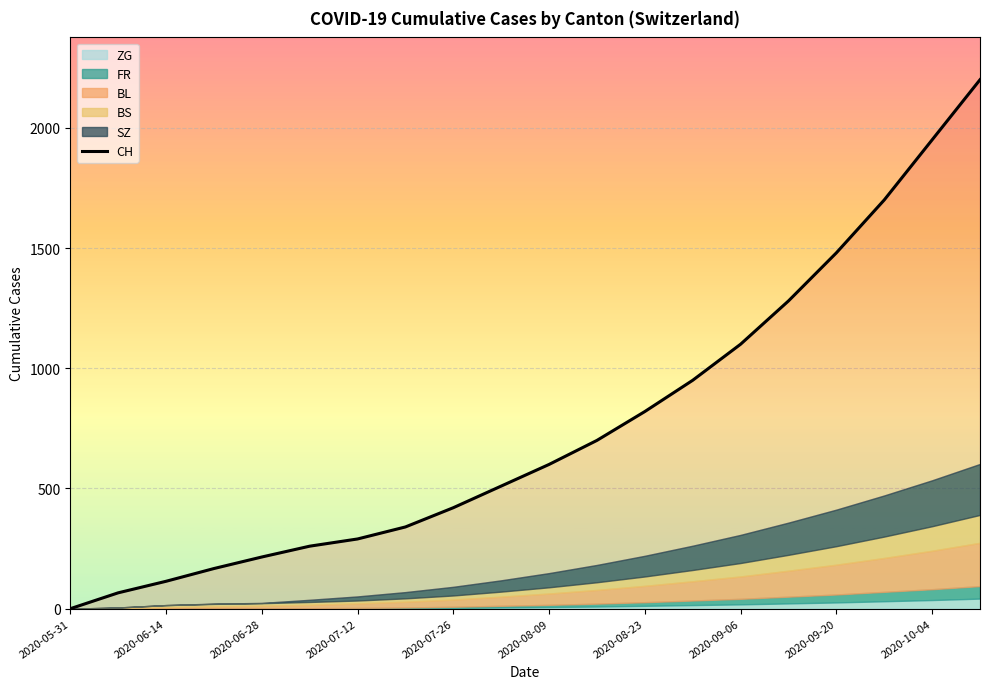

Rank the categories by value from highest to lowest.

19, 18, 17, 16, 15, 14, 13, 12, 11, 10, 2020-10-04, 2020-09-20, 2020-09-06, 2020-08-23, 2020-08-09, 2020-07-26, 2020-07-12, 2020-06-28, 2020-06-14, 2020-05-31